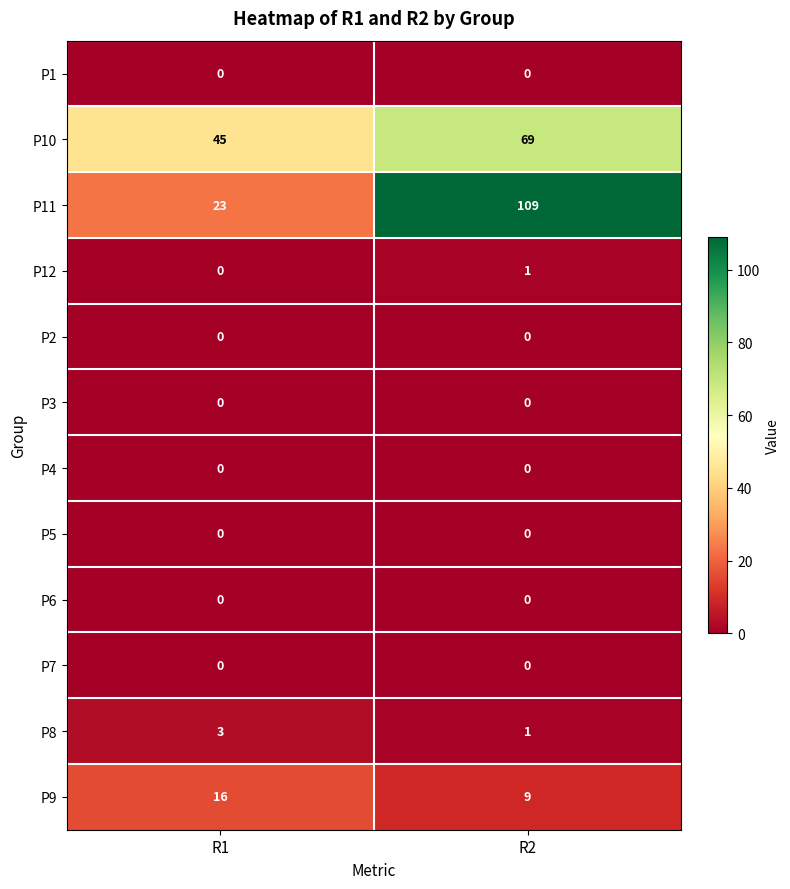

Reading left to right, what are all the values shown in this chart?

P1: 0	0
P10: 45	69
P11: 23	109
P12: 0	1
P2: 0	0
P3: 0	0
P4: 0	0
P5: 0	0
P6: 0	0
P7: 0	0
P8: 3	1
P9: 16	9